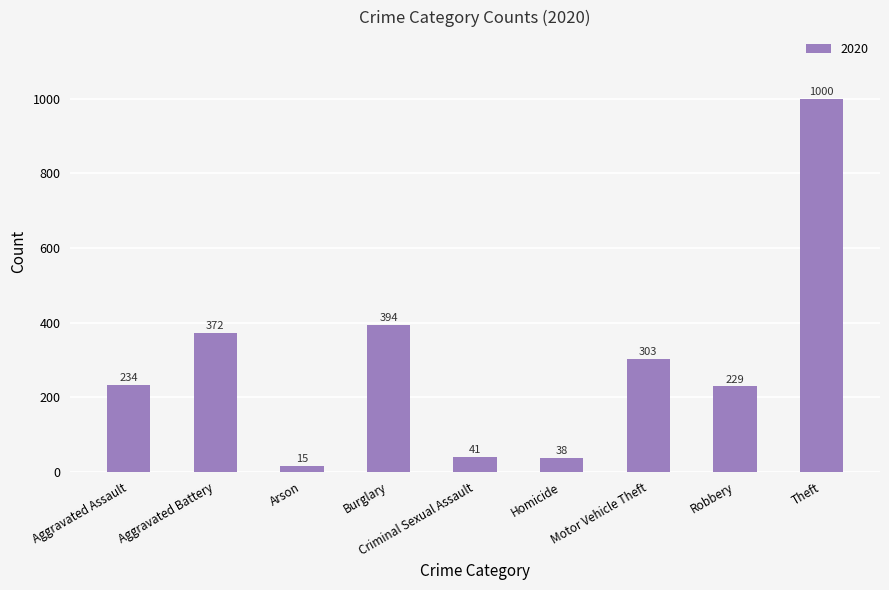

What is the change in value from Criminal Sexual Assault to Homicide?

-3